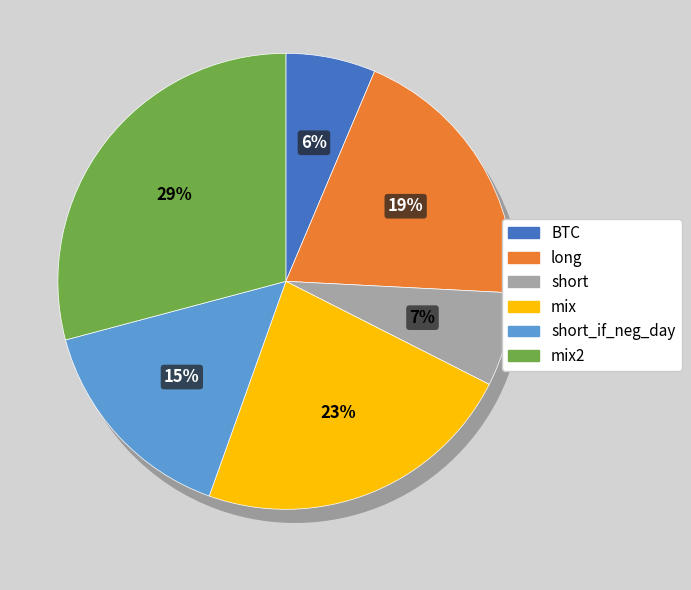

Is it true that short_if_neg_day is 15% of the pie?

True